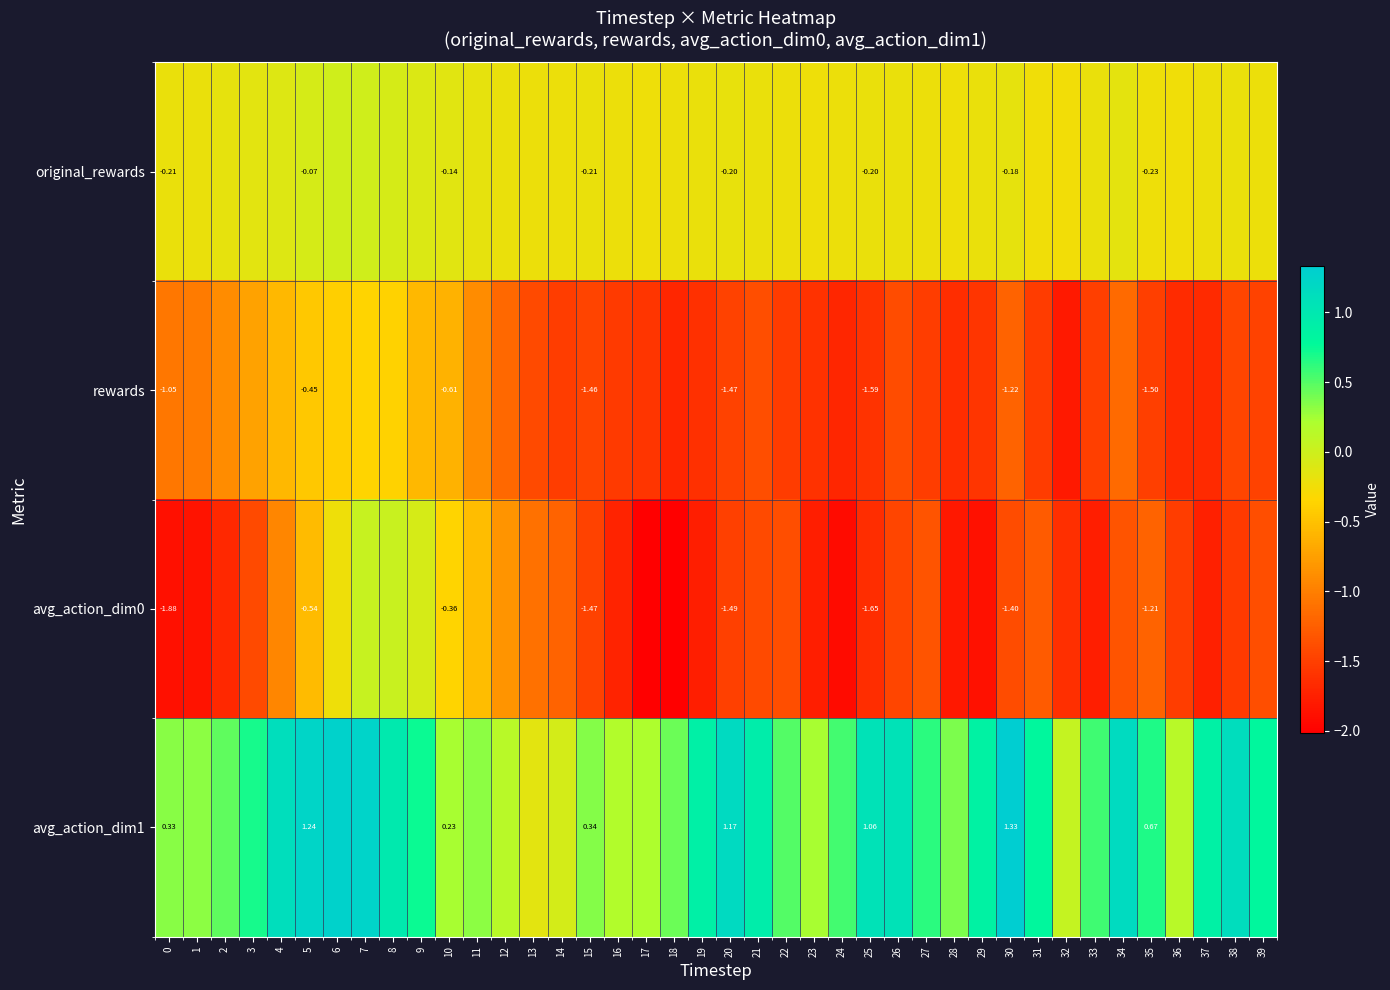

Rank the categories by avg_action_dim1 value from lowest to highest.

13, 14, 32, 12, 36, 16, 17, 23, 10, 1, 11, 0, 15, 28, 18, 2, 22, 24, 33, 27, 35, 3, 9, 31, 39, 29, 37, 19, 21, 8, 25, 26, 4, 38, 34, 20, 5, 7, 6, 30